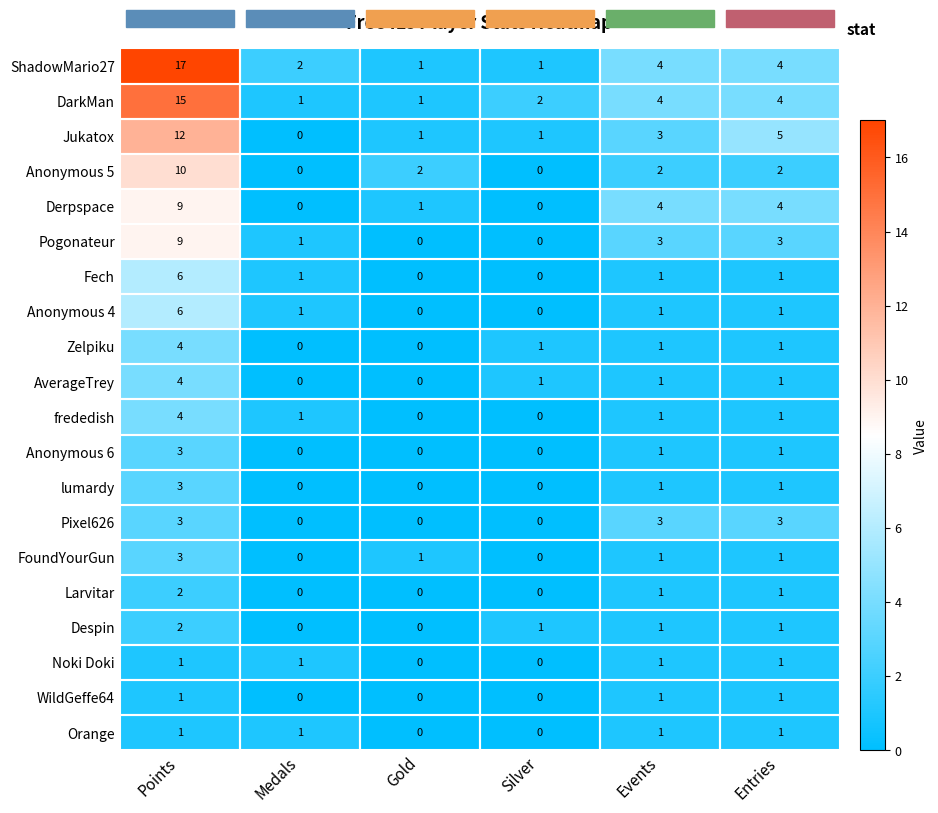

What is the average value of the ShadowMario27 series?

5